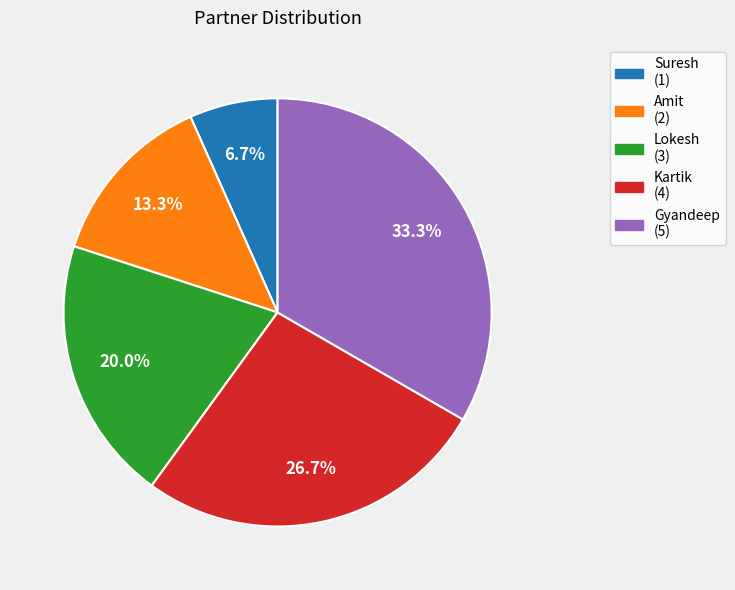

To the nearest percent, what portion does Suresh represent?

7%